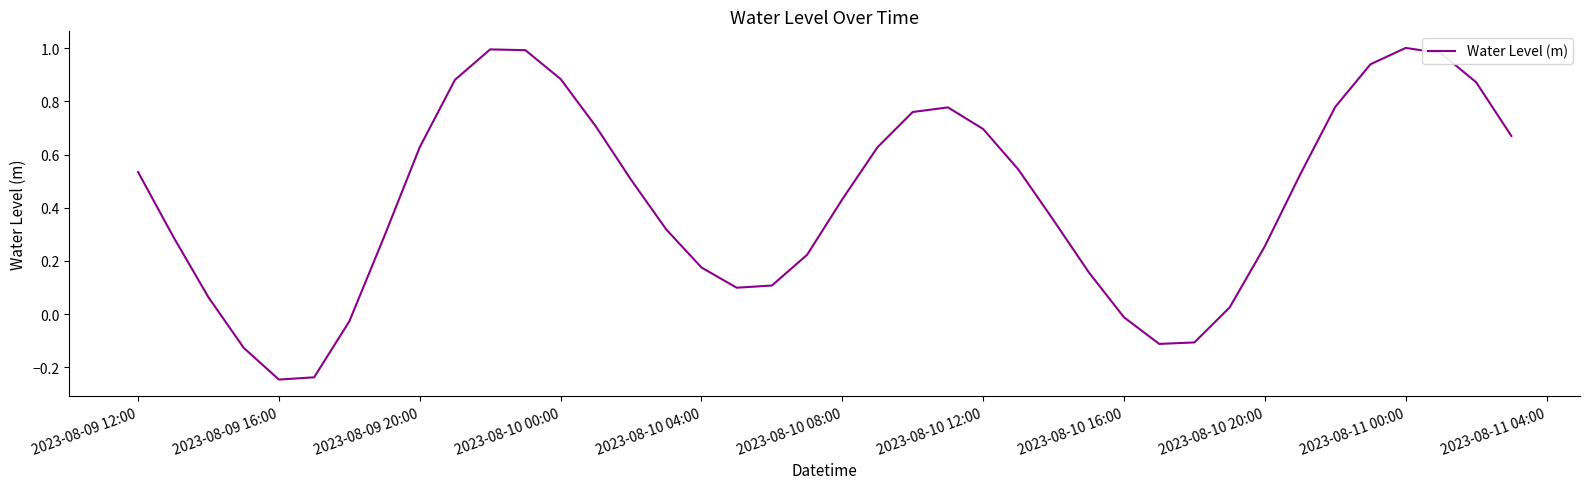

How many lines are shown in the chart?

1